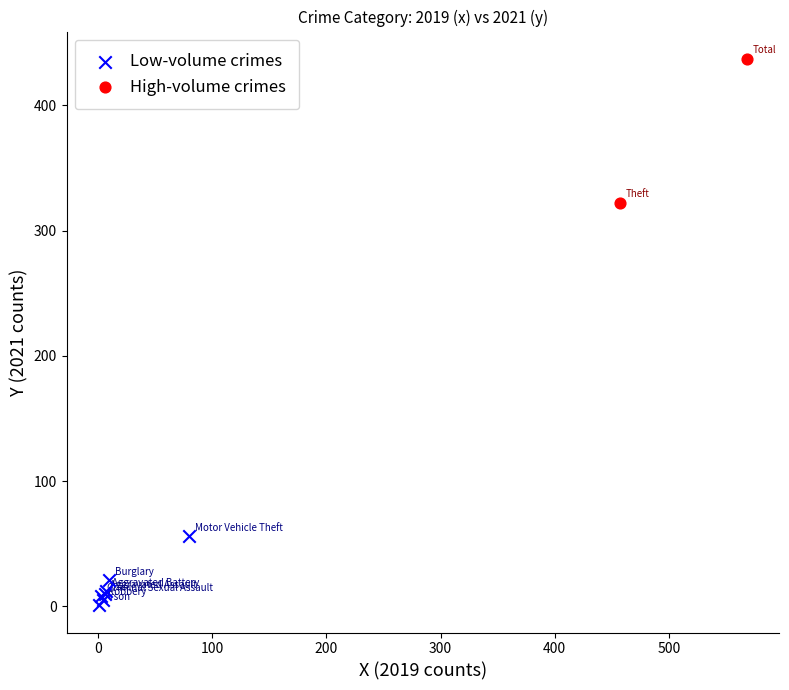

Which series has the largest Y range (max minus min)?

High-volume crimes